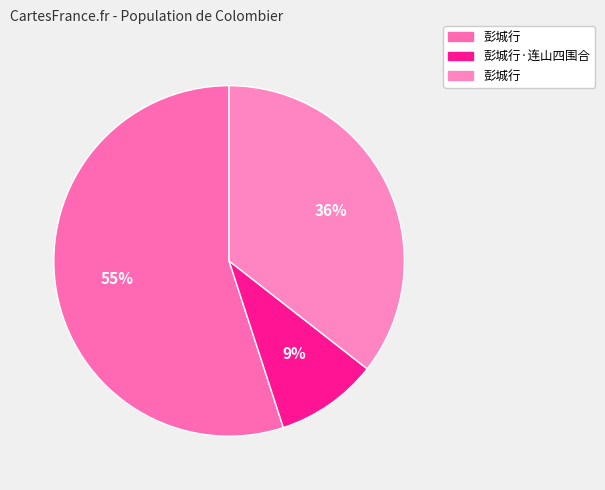

To the nearest percent, what is the difference between the largest and smallest slice percentages?

46%